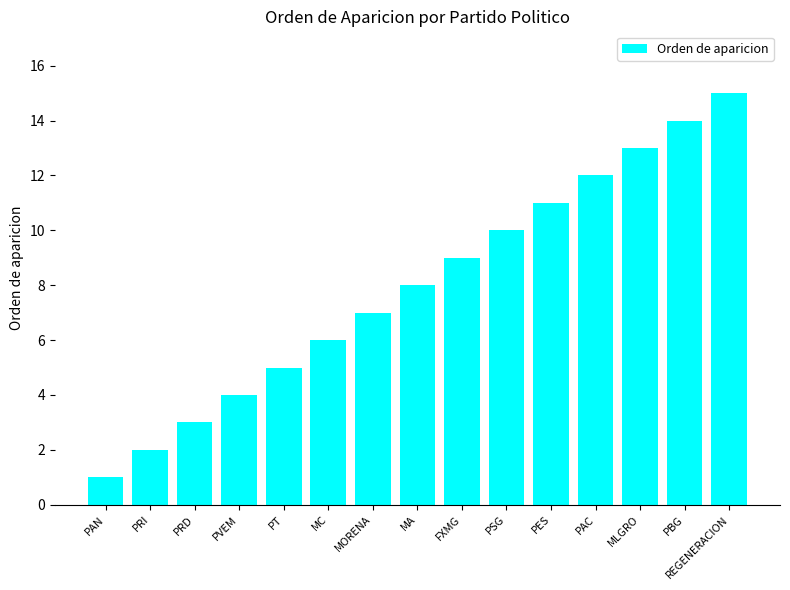

Reading left to right, what are all the values shown in this chart?

PAN=1	PRI=2	PRD=3	PVEM=4	PT=5	MC=6	MORENA=7	MA=8	FXMG=9	PSG=10	PES=11	PAC=12	MLGRO=13	PBG=14	REGENERACION=15